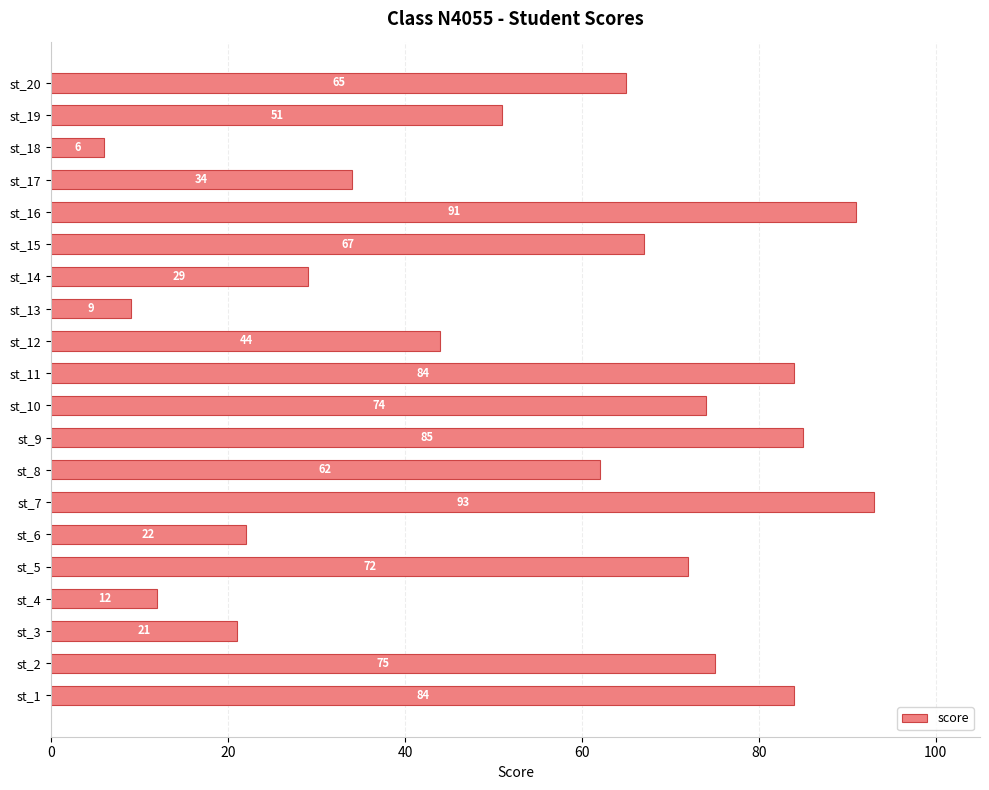

At which category does the chart reach its peak across all series?

st_7